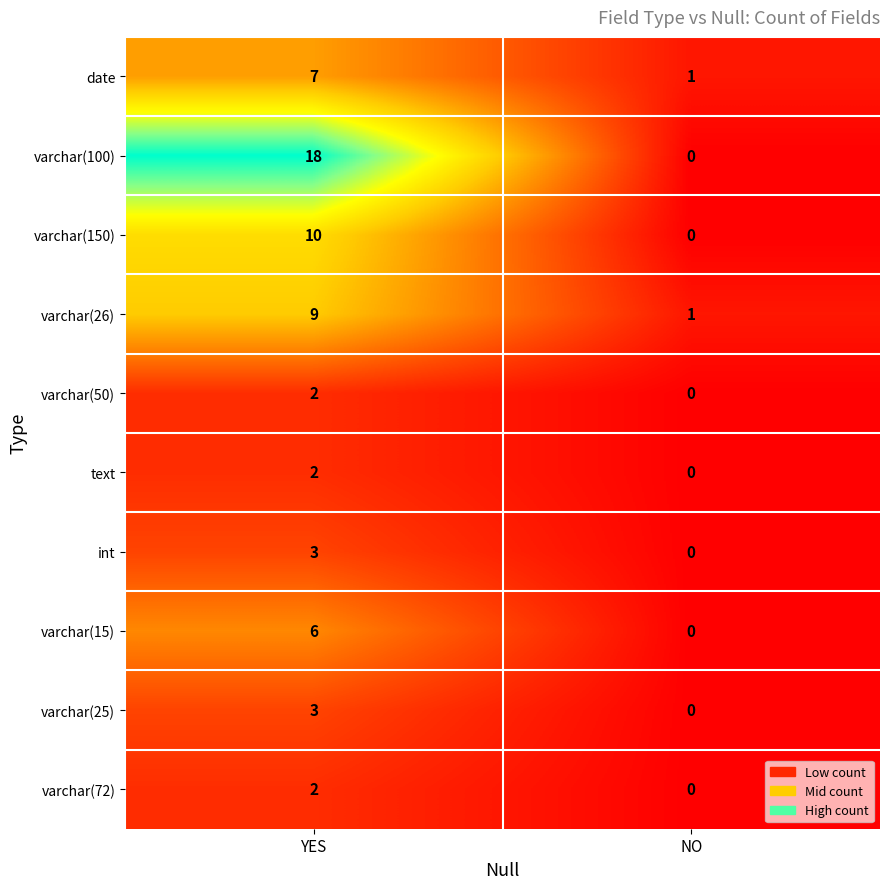

What is the sum of all varchar(26) values?

10